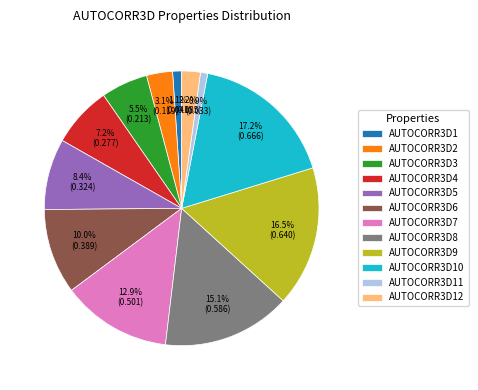

To the nearest percent, what portion does AUTOCORR3D11 represent?

1%